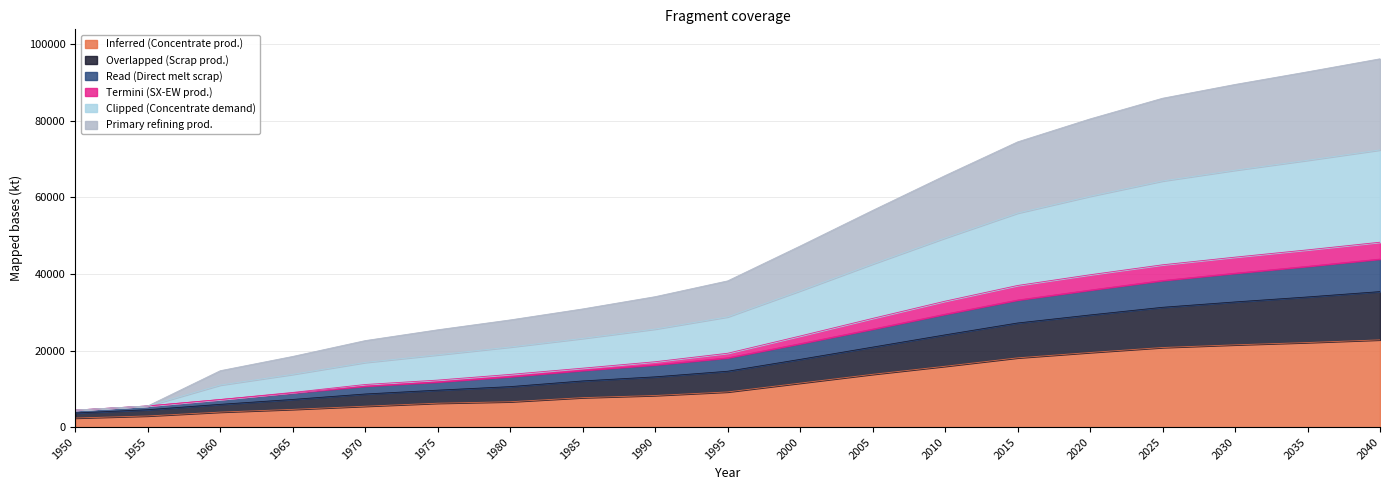

What is the total value across all series at 2005?

56600.0